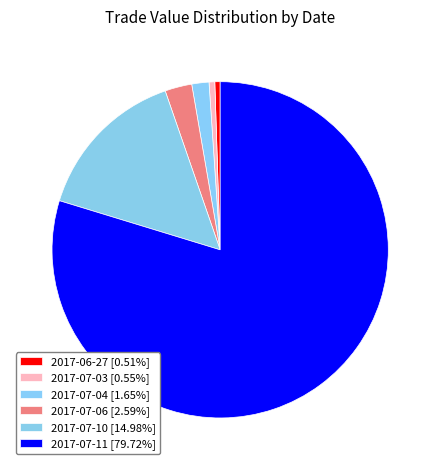

How many segments does this pie chart have?

6